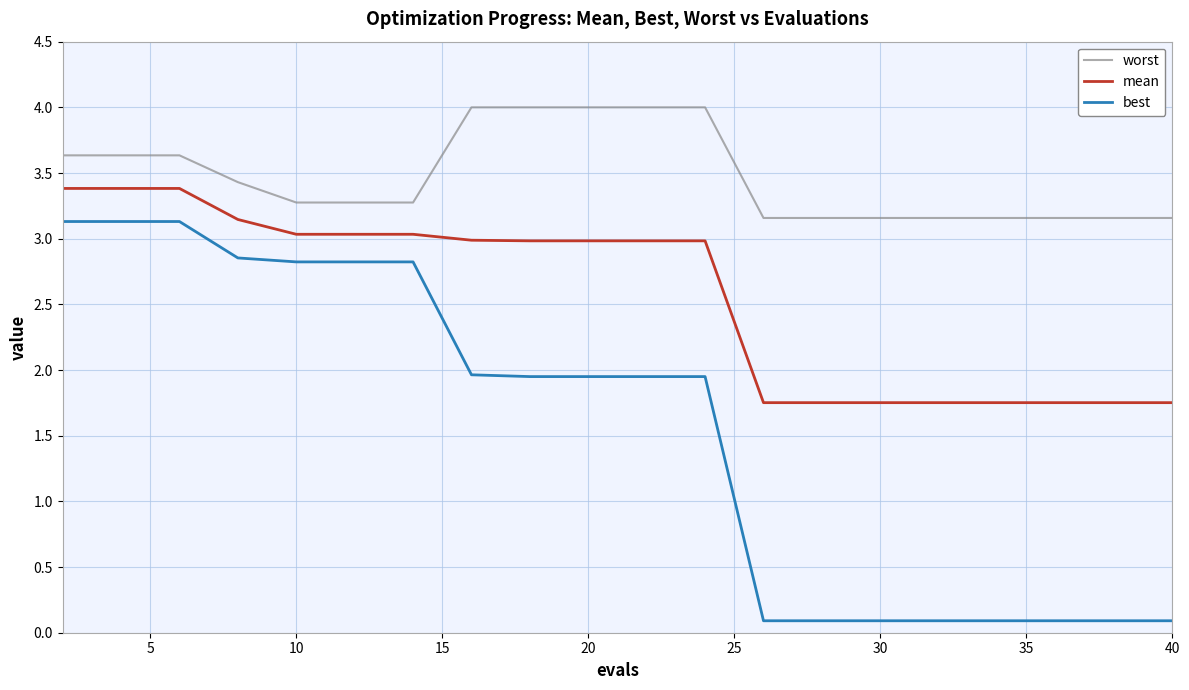

Which series has the largest total across all categories?

worst